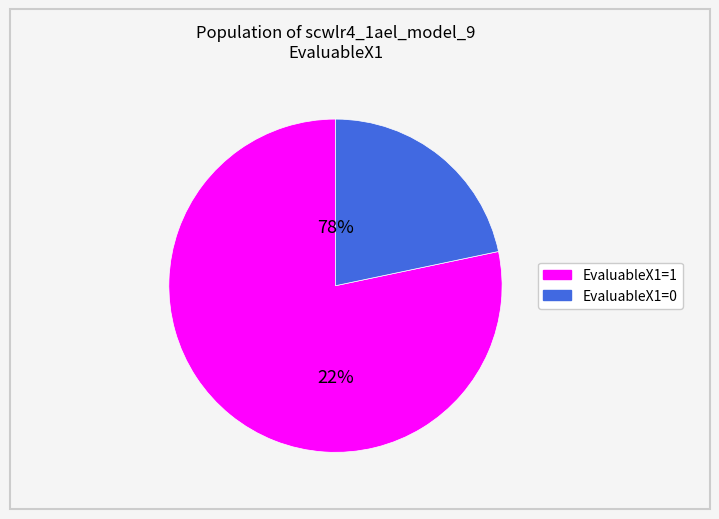

How many slices are in this pie chart?

2